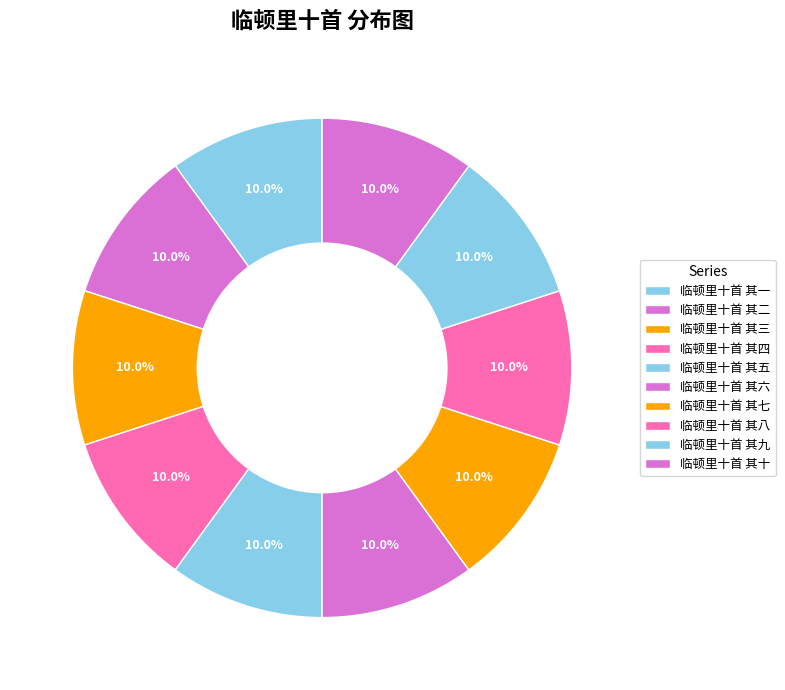

True or false: 临顿里十首 其六 accounts for 17% of the total.

False